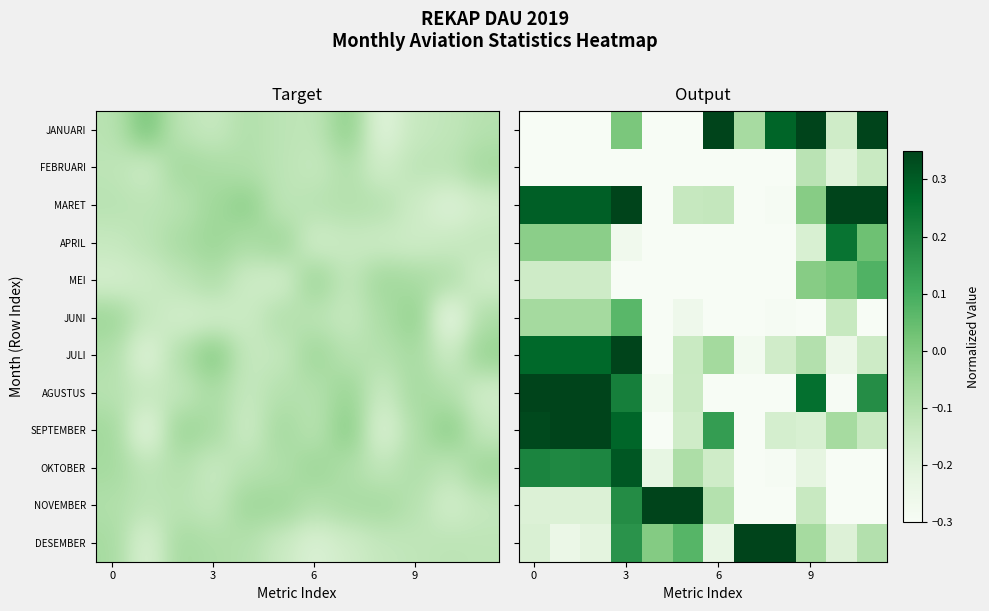

At how many categories does at least one series exceed 0?

12